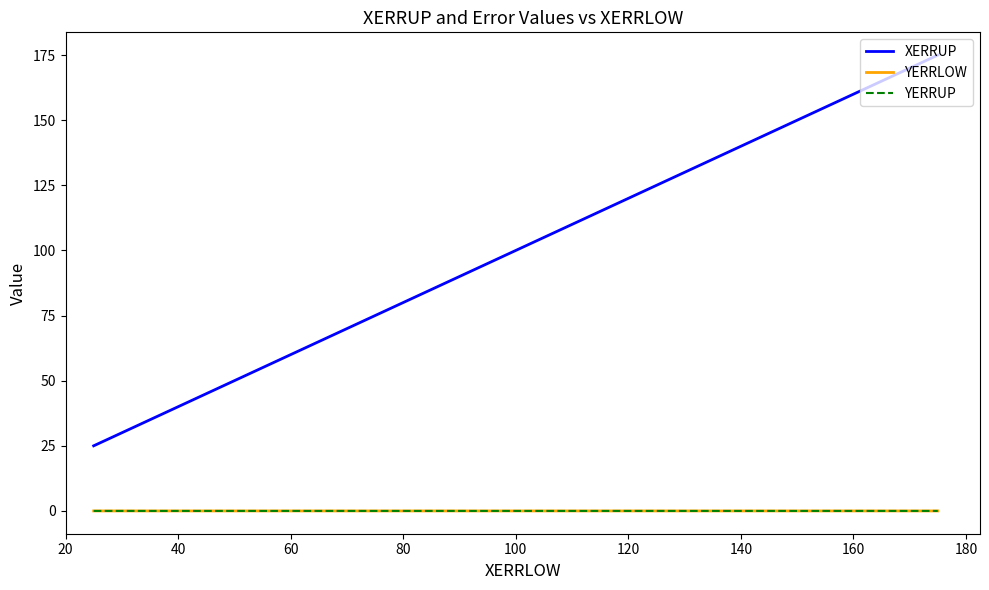

Does the chart display data point markers on the line(s)?

No